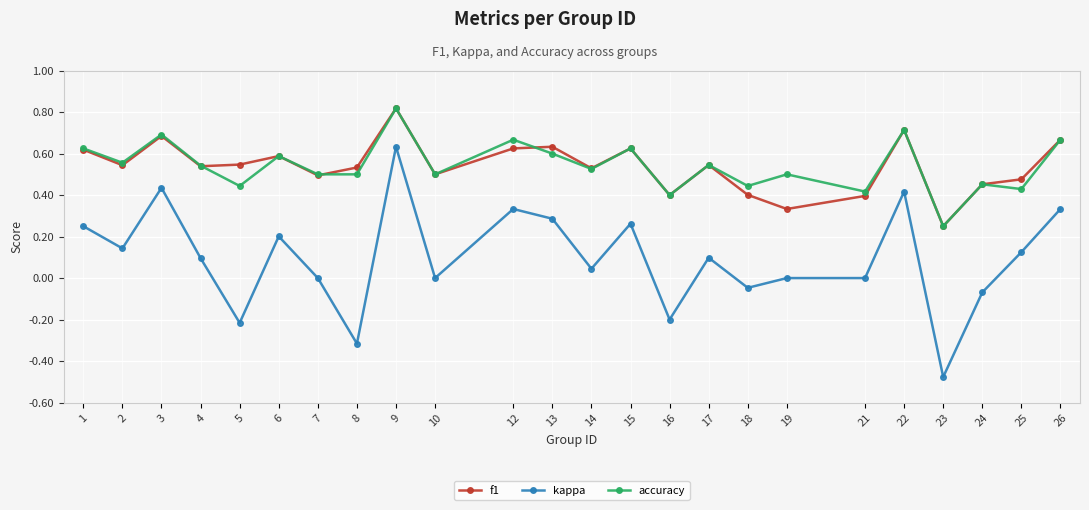

How many lines are shown in the chart?

3